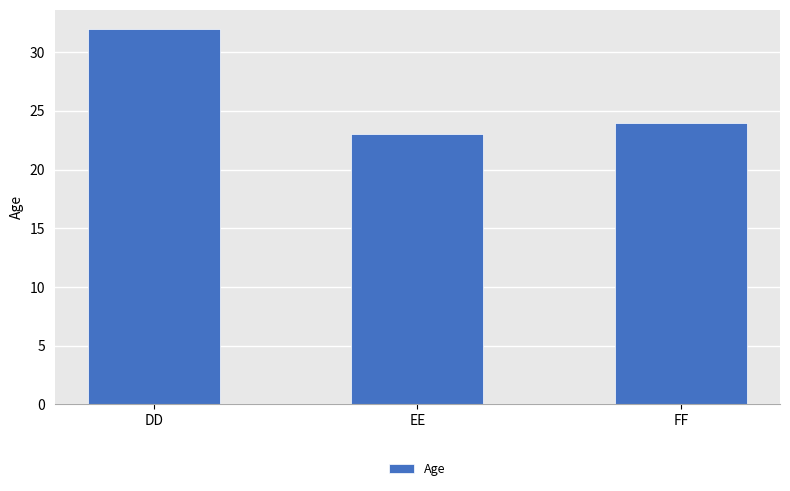

True or false: the data shows 10 at EE.

False